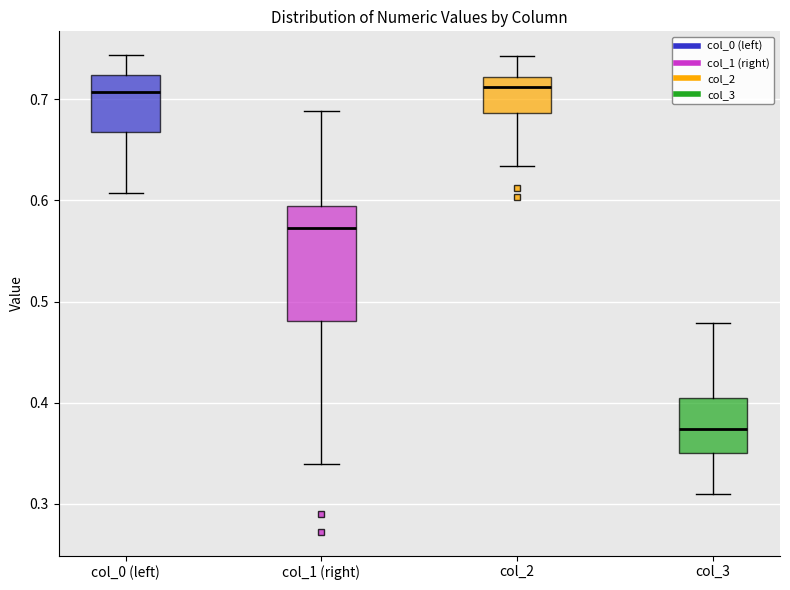

Which box is the tallest, from its lower edge to its upper edge?

col_1 (right)